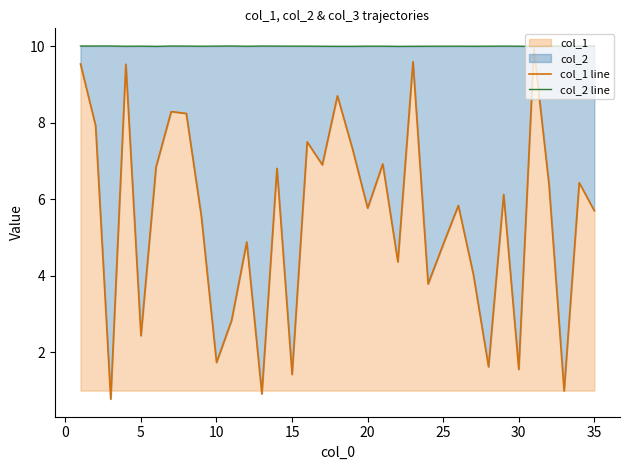

At how many categories does at least one series exceed 9?

35